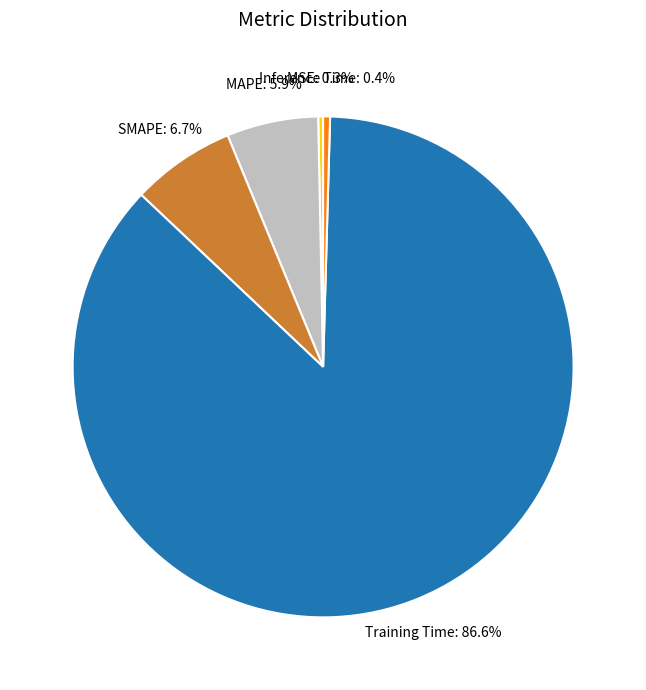

Is the sum of MAPE and Training Time greater than half?

Yes